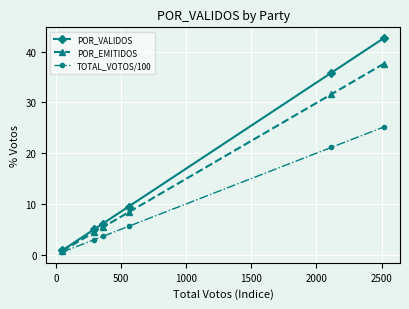

True or false: TOTAL_VOTOS/100 has more than 2 points higher than both neighbors.

False